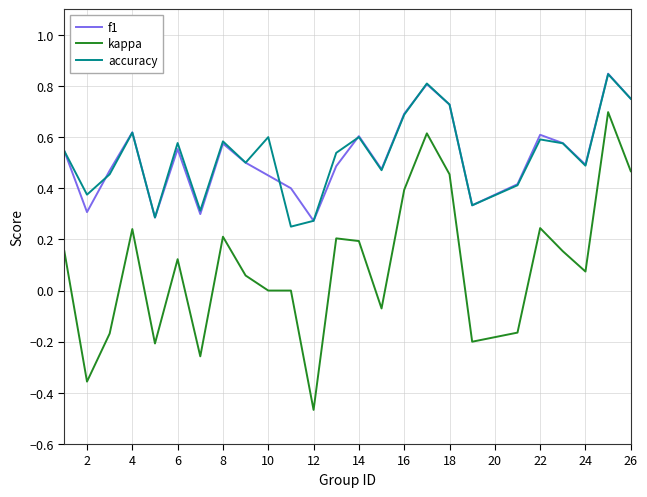

True or false: accuracy and kappa intersect in this chart.

False